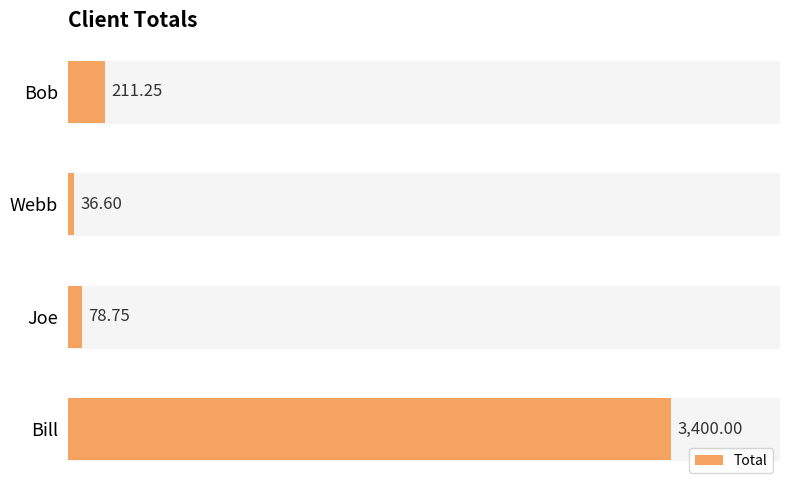

What is the change in value from Bob to Joe?

-132.5